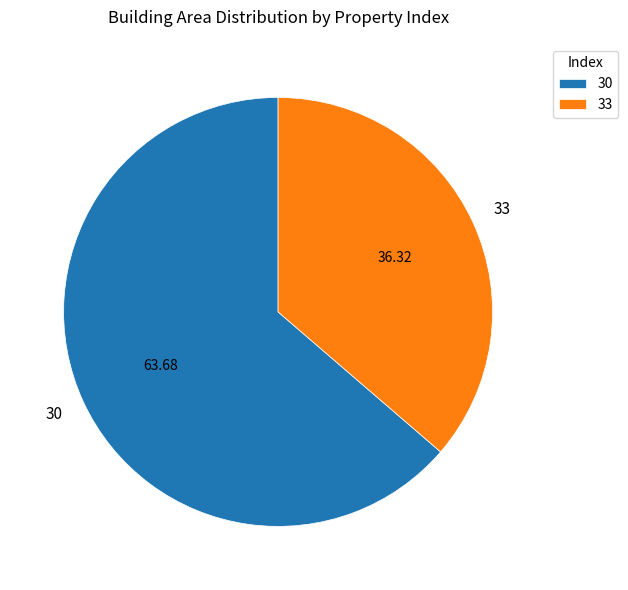

Is it true that 33 is 29% of the pie?

False